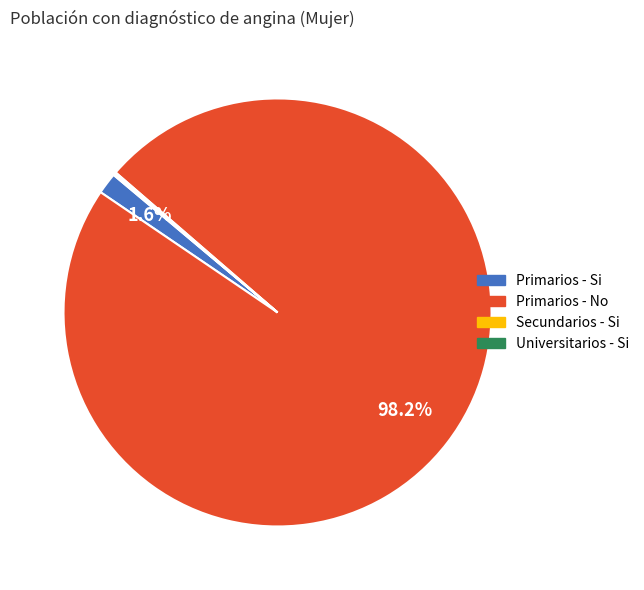

Which category has the biggest portion of the pie?

Primarios - No